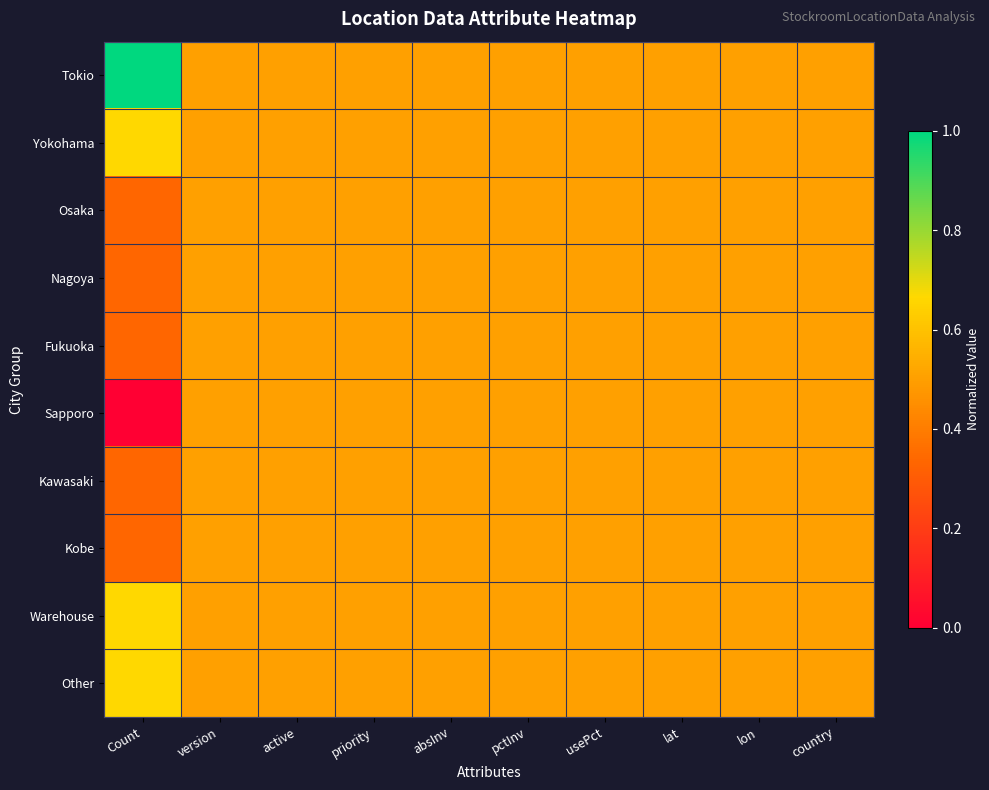

What is the total value across all series at lat?

5.0